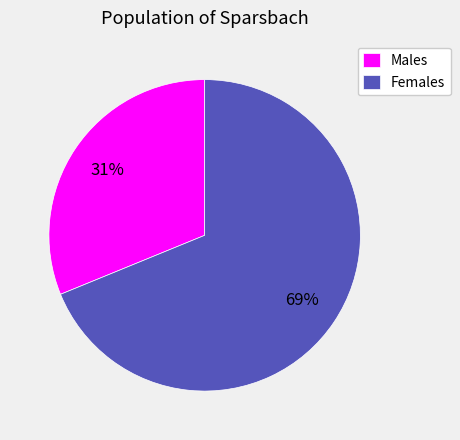

Combined, do Males and Females account for over 50%?

Yes